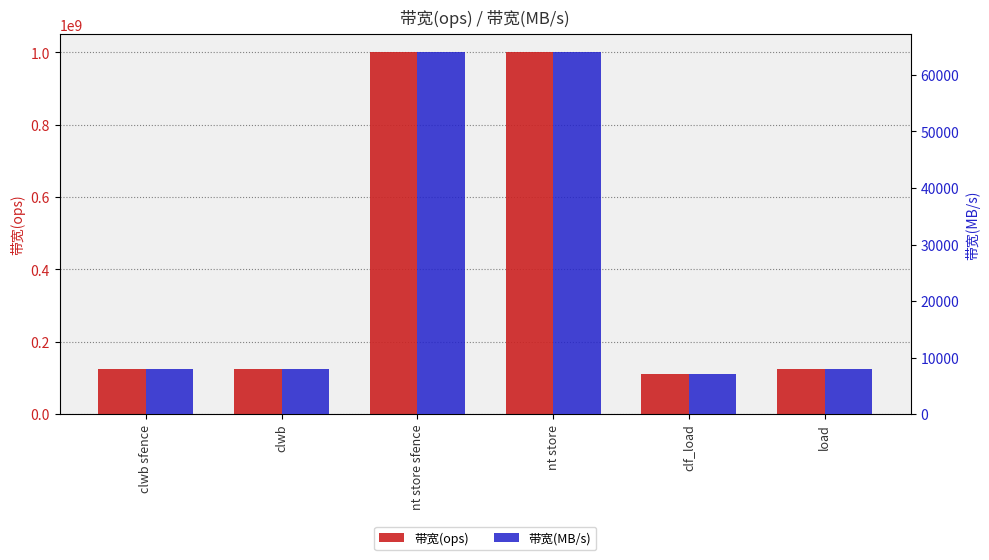

The 带宽(ops) series shows 74792678 at clwb sfence. True or false?

False